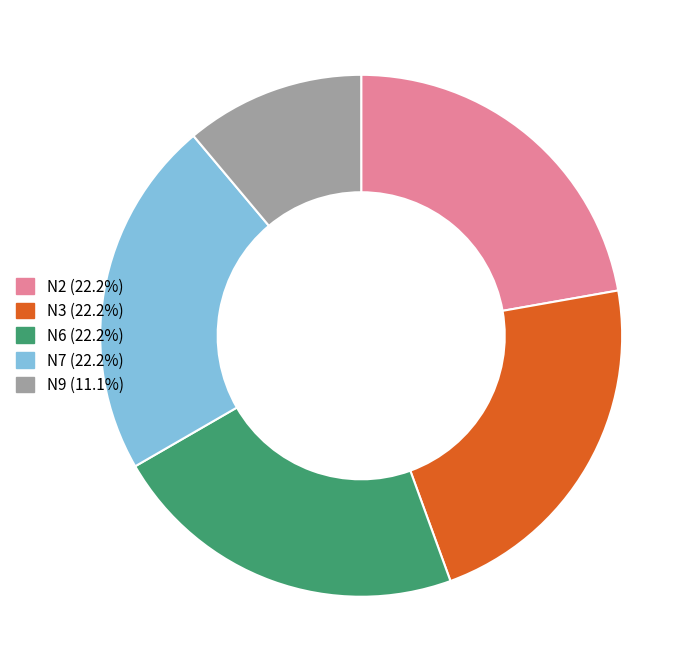

Does any single category account for the majority?

No